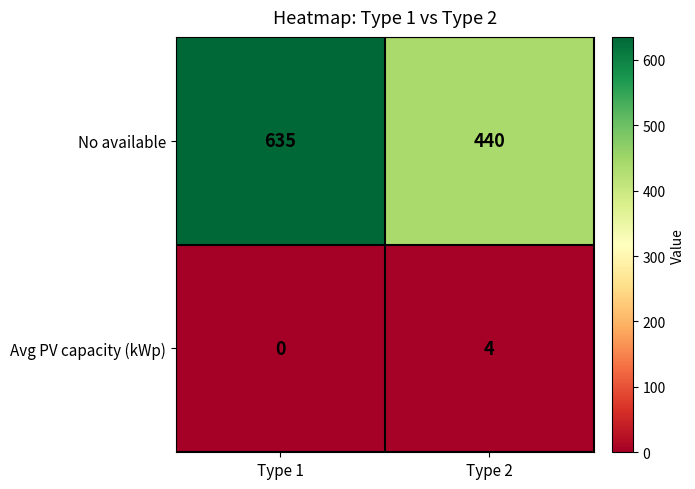

Which series has the largest total across all categories?

No available